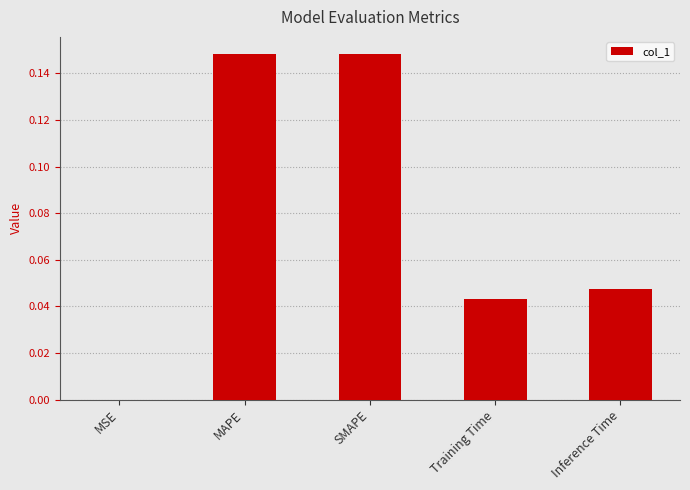

What is the sum of all values?

0.4